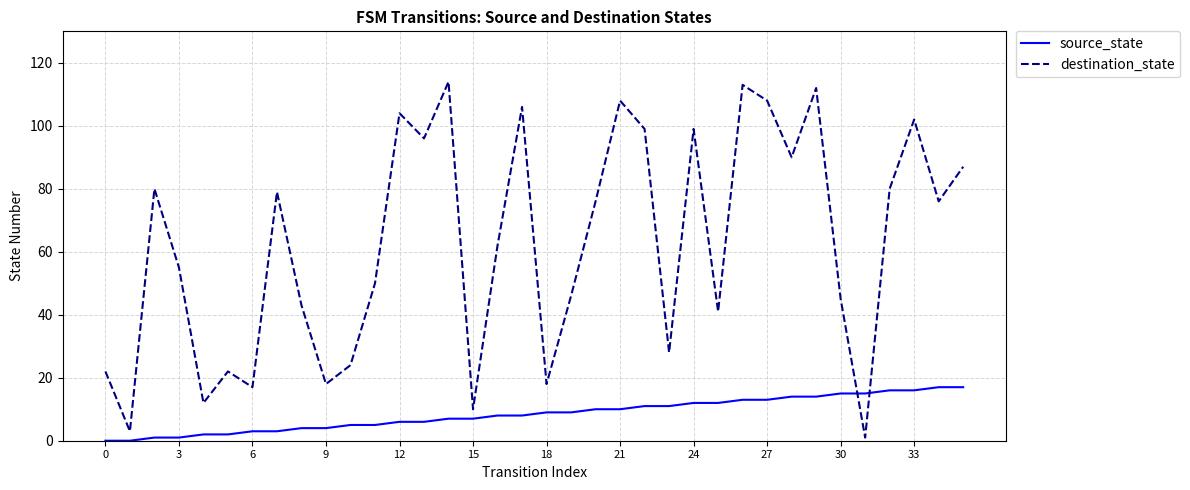

How many times do destination_state and source_state cross each other?

2